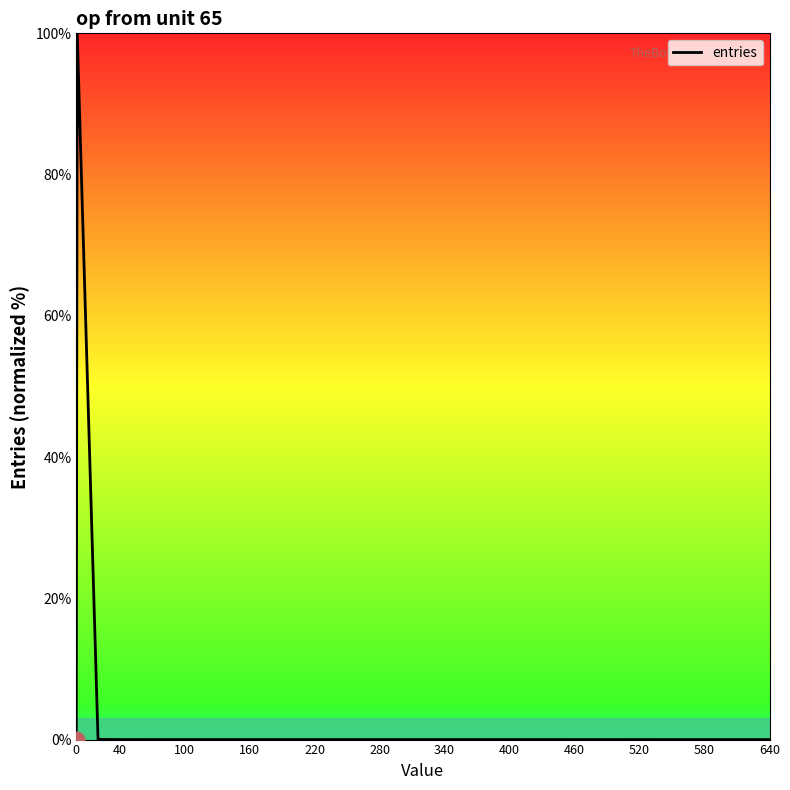

What is the difference between the maximum and minimum values?

100.0